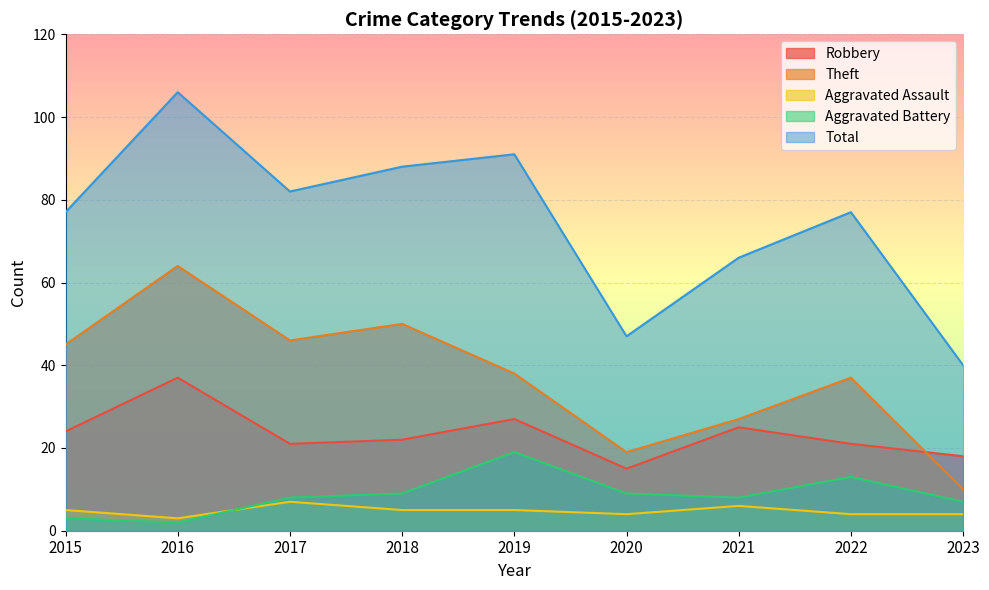

True or false: Total and Robbery intersect in this chart.

False